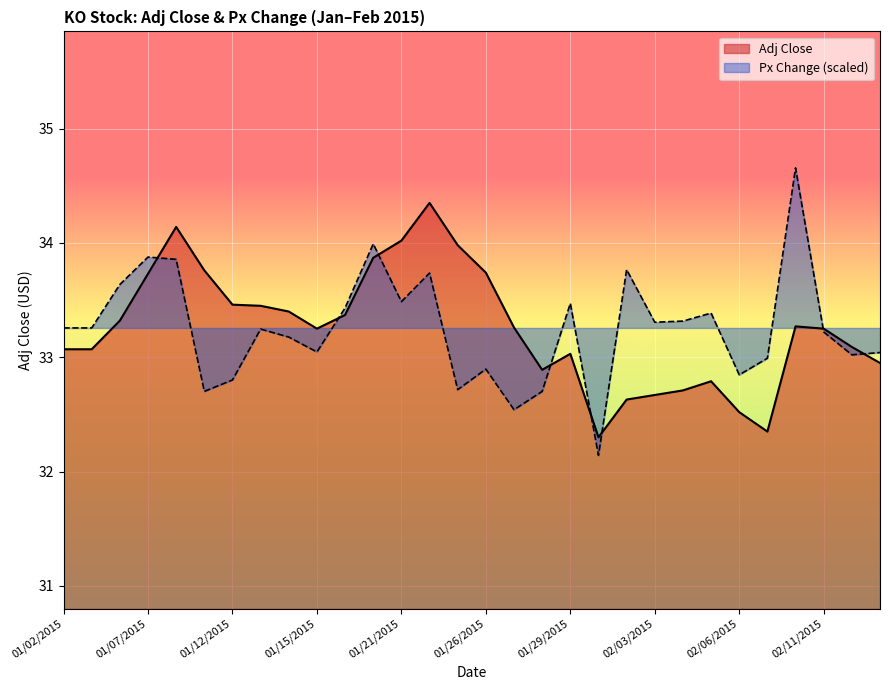

How many lines are shown in the chart?

2